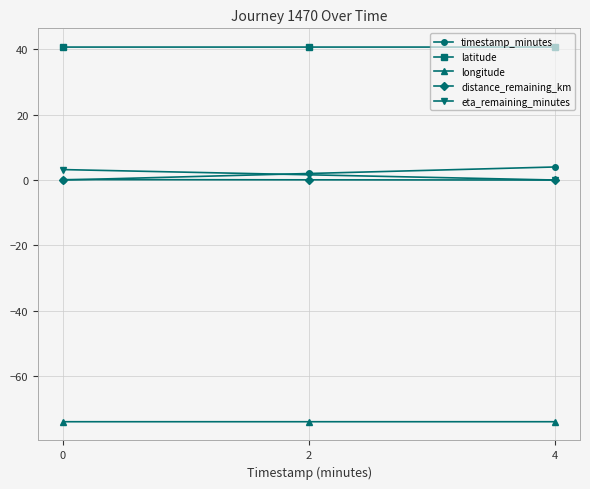

What is the difference between the highest and lowest values at 4?

114.7